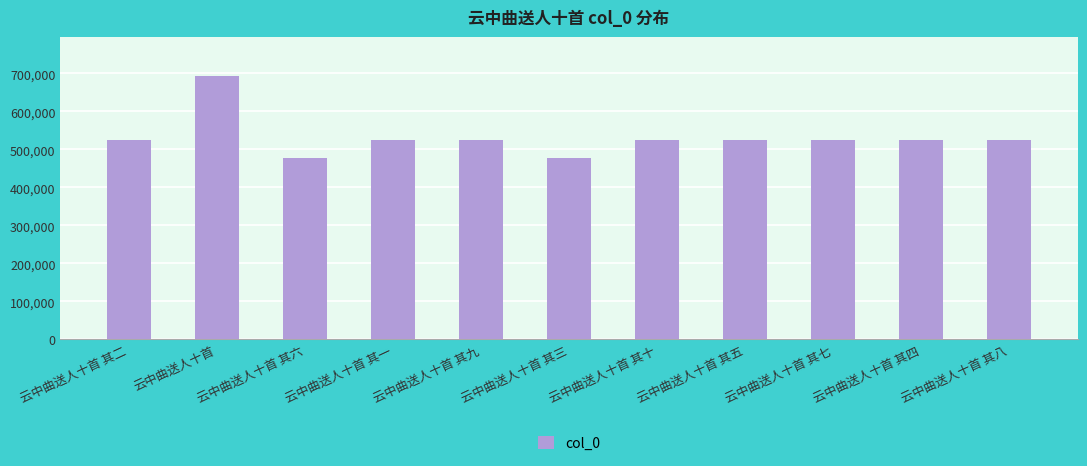

What position from the right is 云中曲送人十首 其九?

7